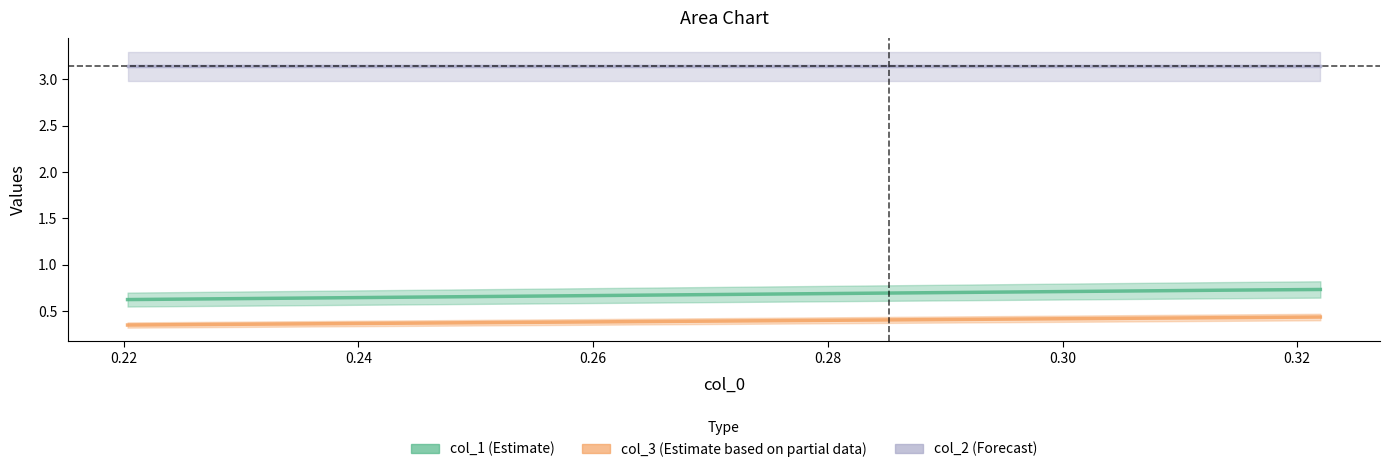

Count the number of categories in the chart.

3